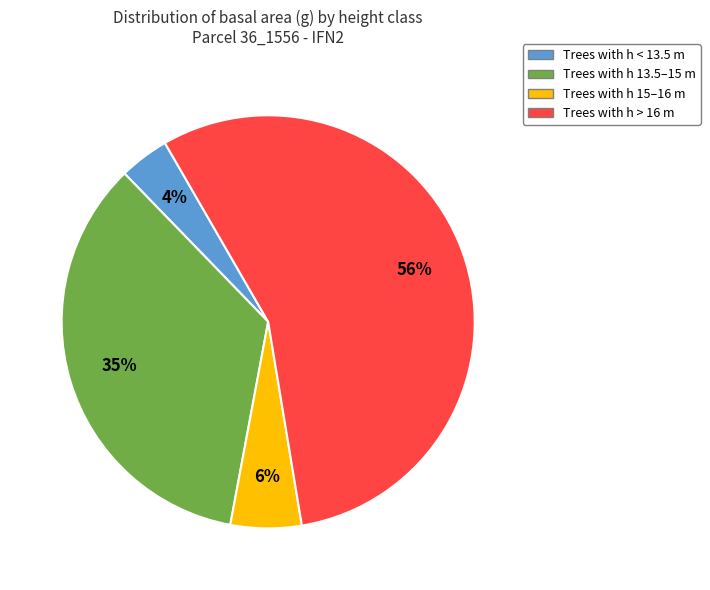

To the nearest percent, what is the average slice percentage?

25%